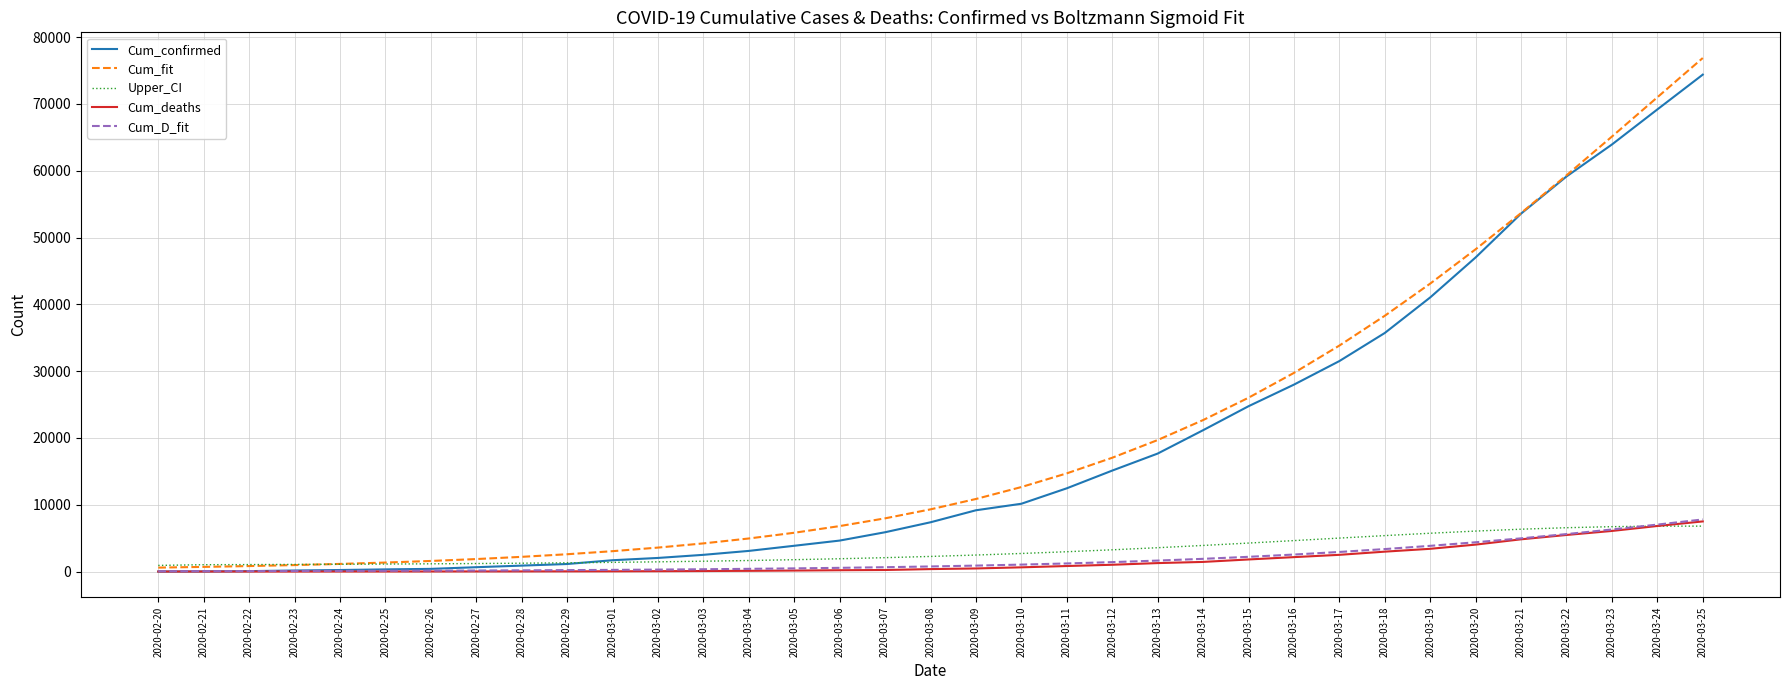

Which label corresponds to the largest value in the chart?

2020-03-25